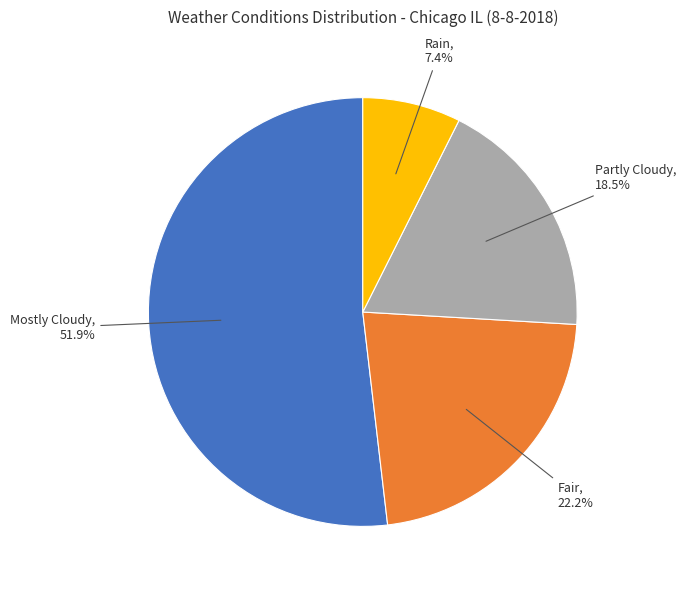

Which slice is the smallest?

Rain